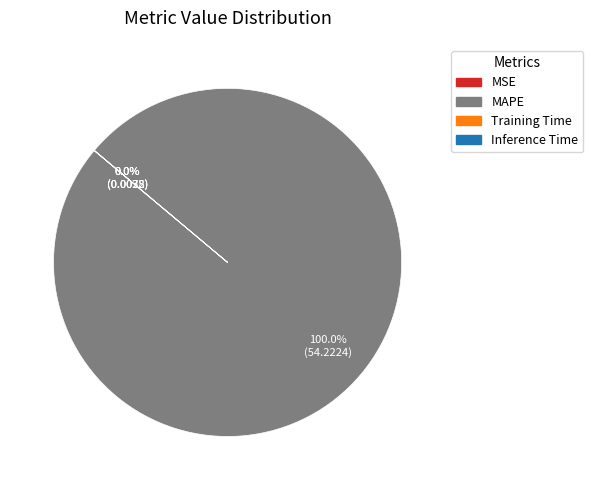

Is there a majority slice in this chart?

Yes